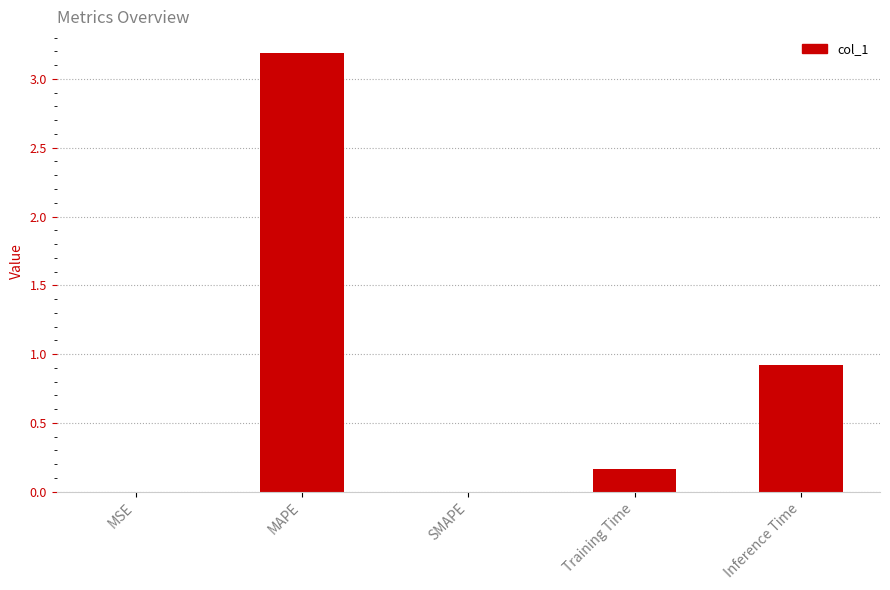

Where is the data nearest to the value 1?

Inference Time